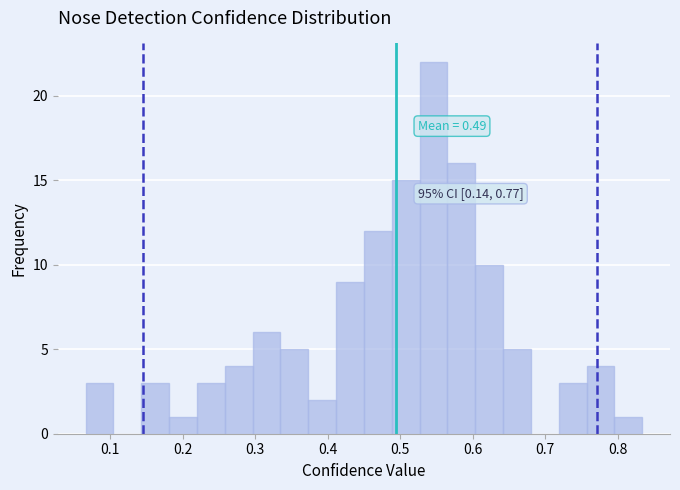

Read against the x-axis, roughly where is the centre of the tallest bar?

0.55